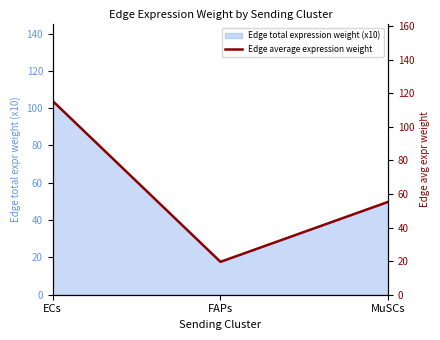

Is it true that the value at MuSCs is 55.3?

True